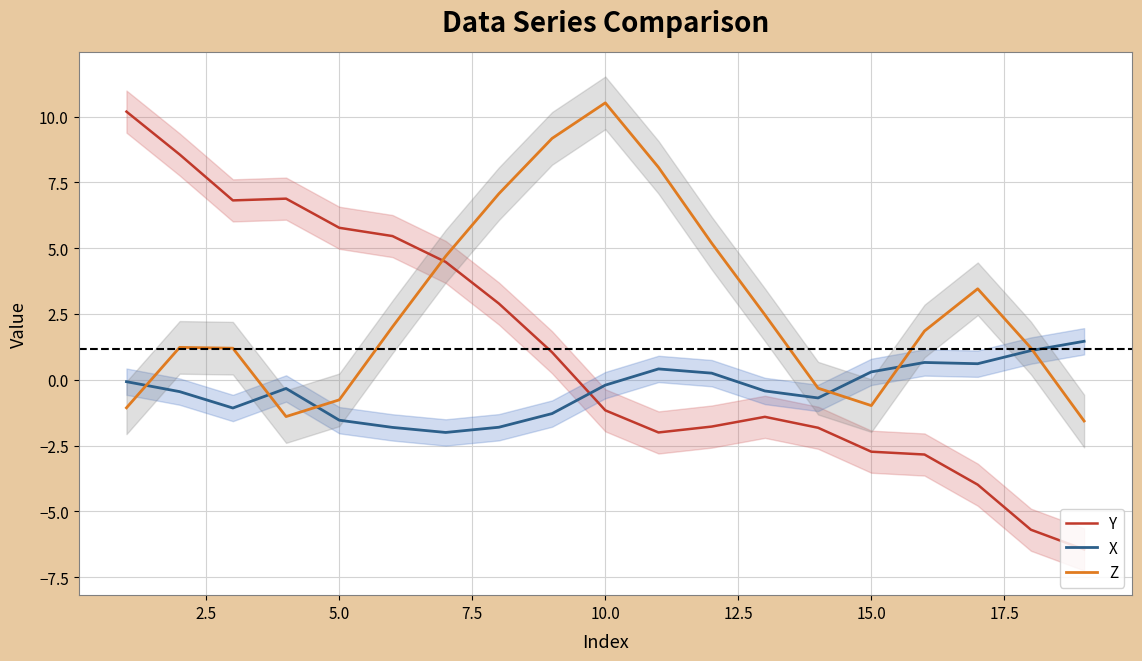

List the series in order of their peak value, highest first.

Z, Y, X